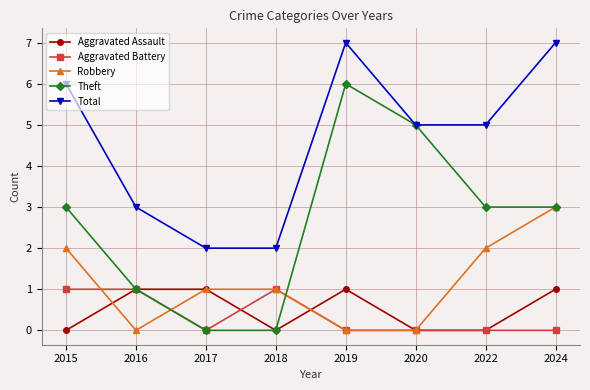

Which series has the largest total across all categories?

Total